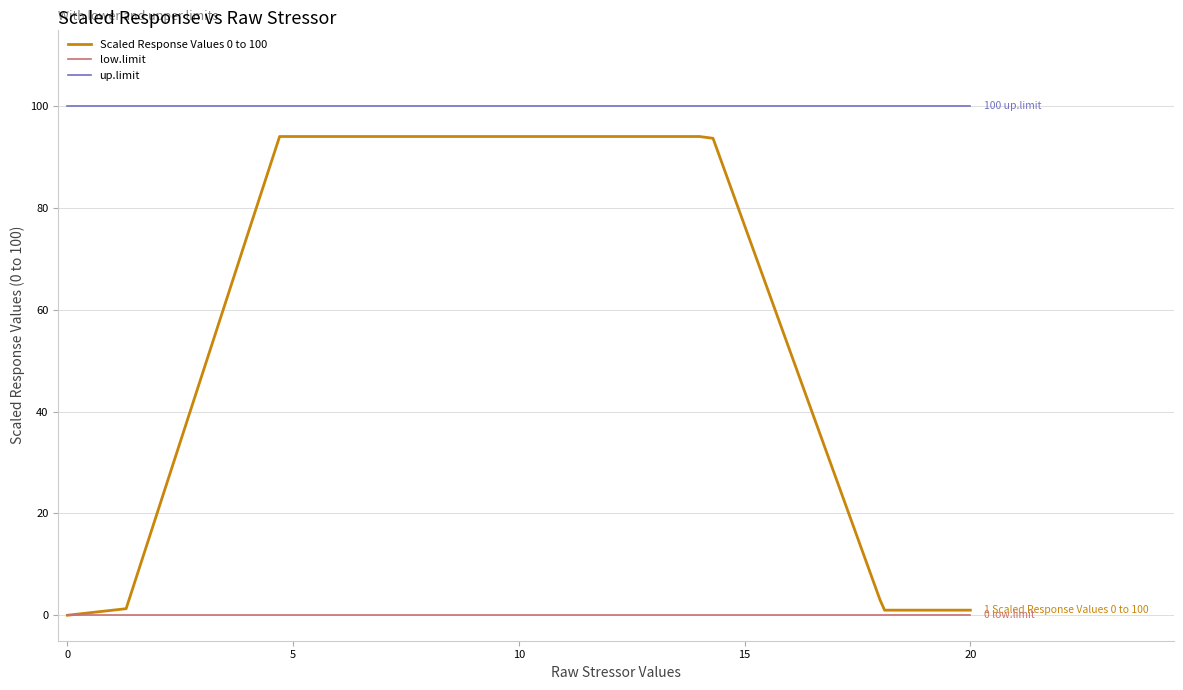

True or false: up.limit and low.limit intersect in this chart.

False